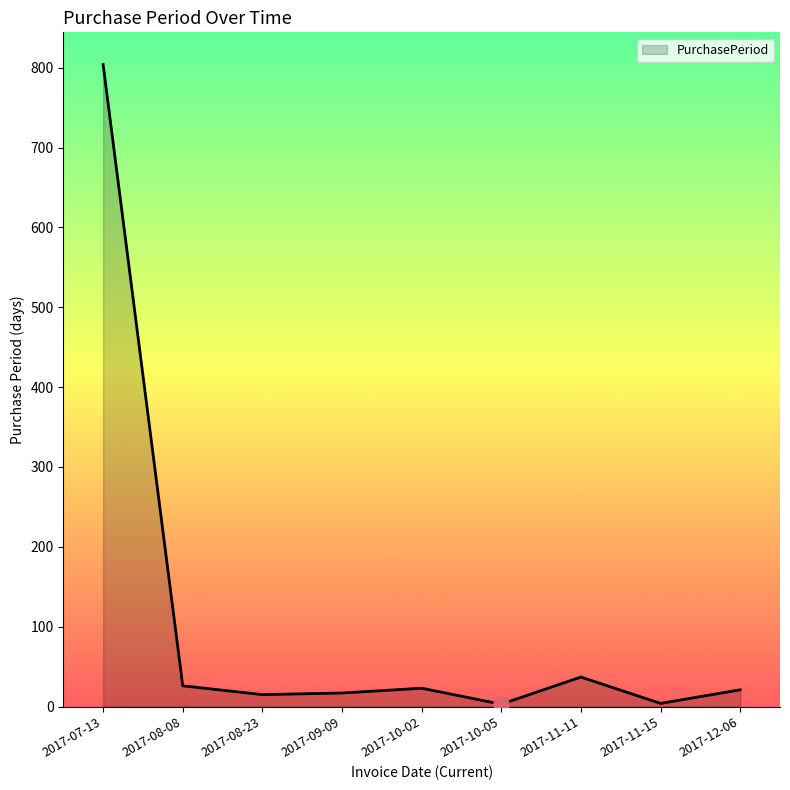

What is the ratio of the value at 2017-08-23 to the value at 2017-10-02?

0.7